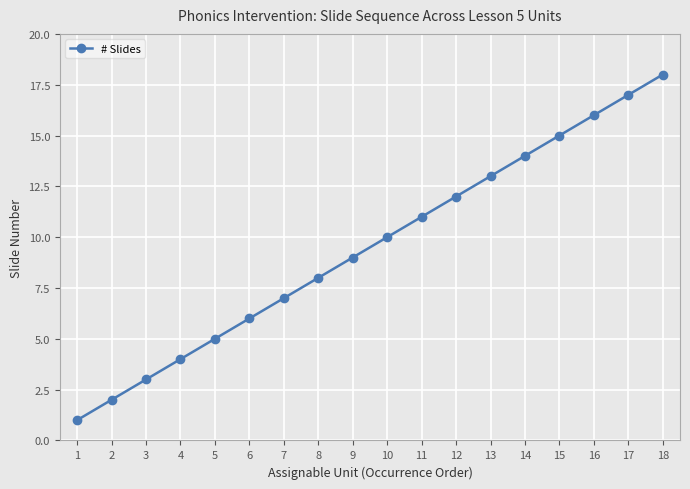

Does the chart have visible grid lines?

Yes